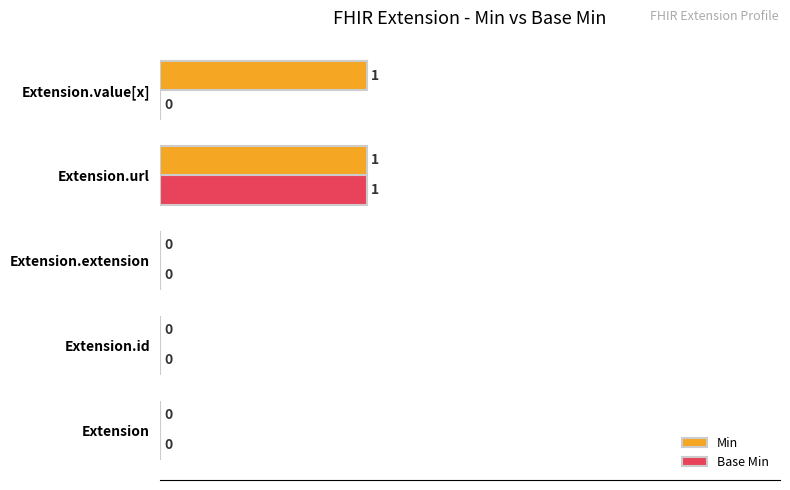

Is it true that Min equals 2 at Extension.url?

False